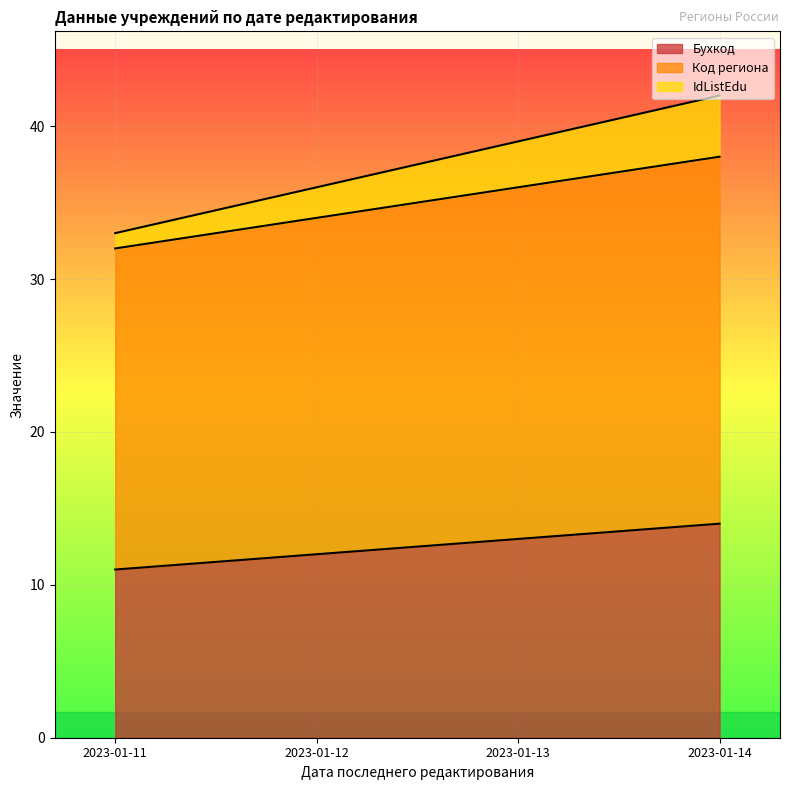

True or false: Бухкод and IdListEdu cross at least once.

False